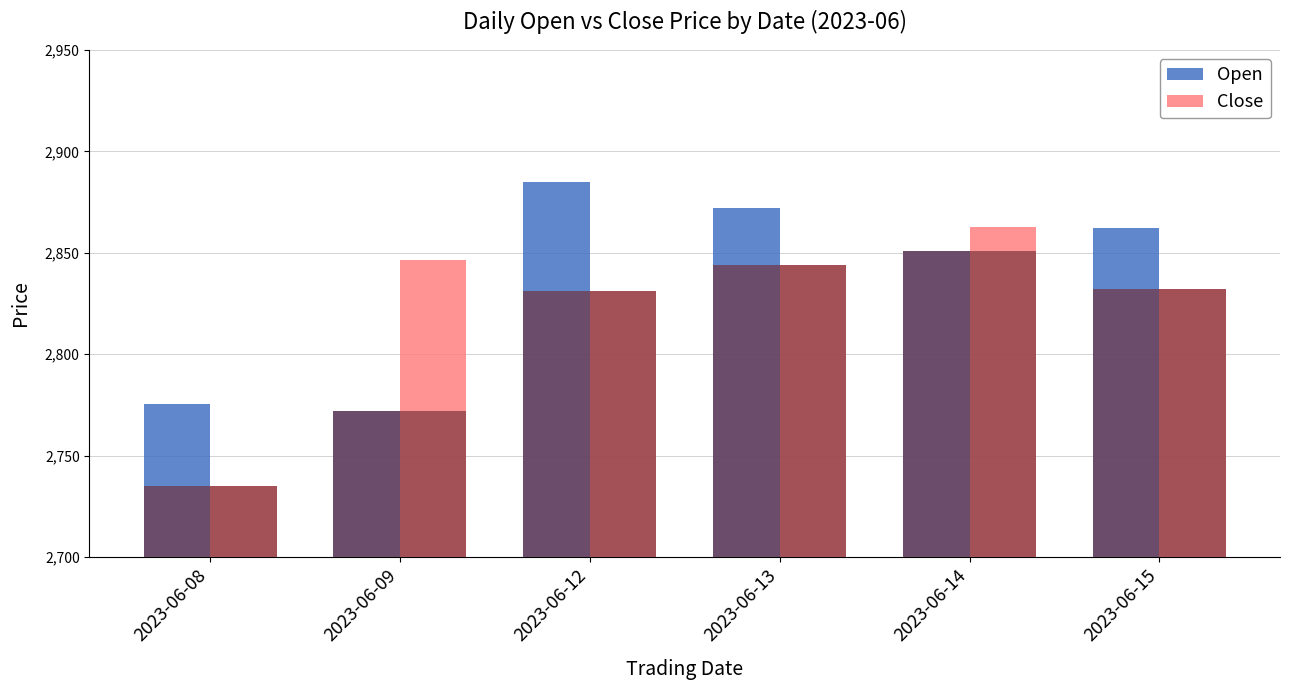

How many data points does each series have?

6